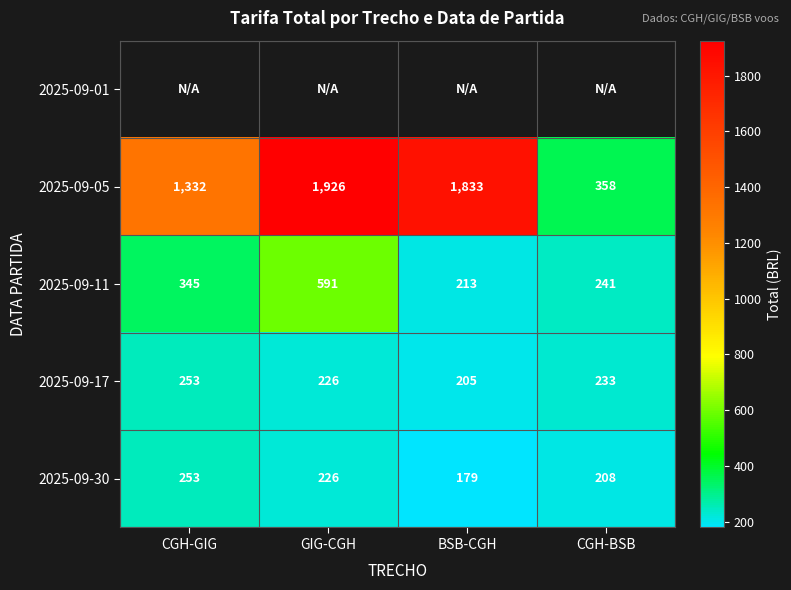

How many data points in 2025-09-17 are less than 233?

2